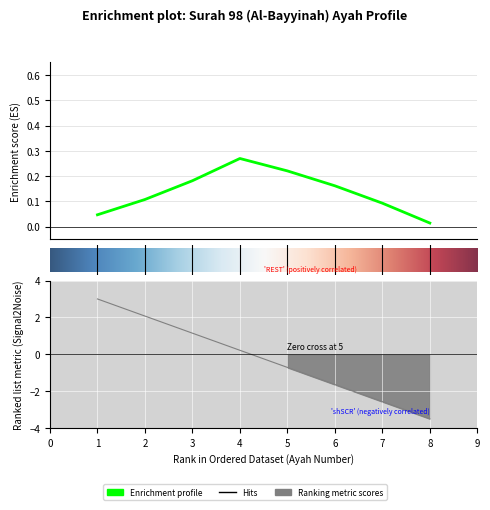

What is the value of the 7th point from the left?

-2.6